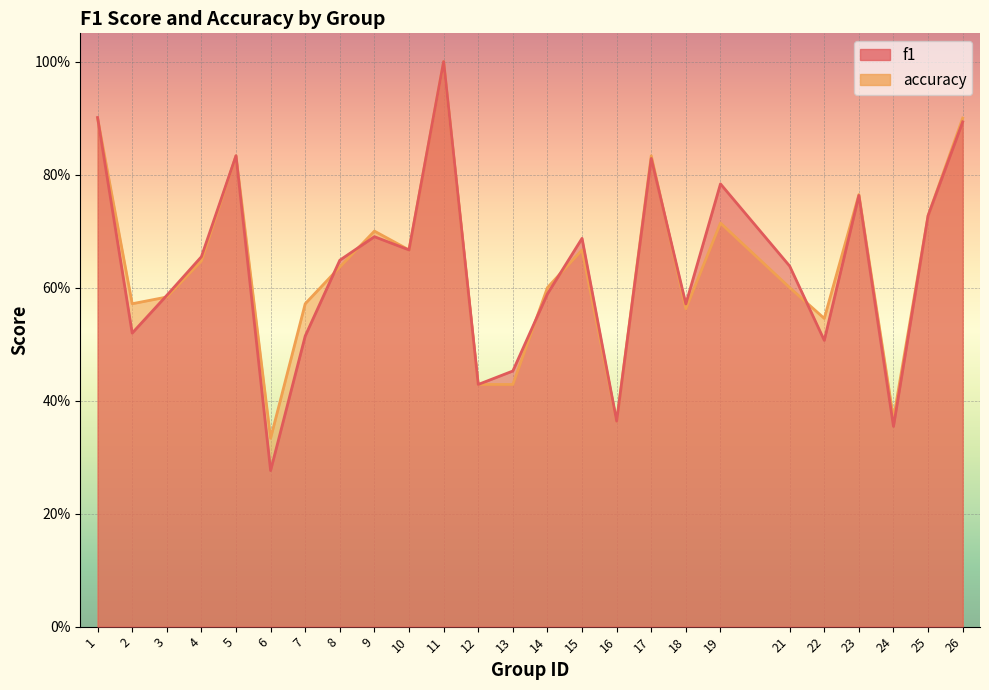

What is the minimum value shown in the chart?

0.3